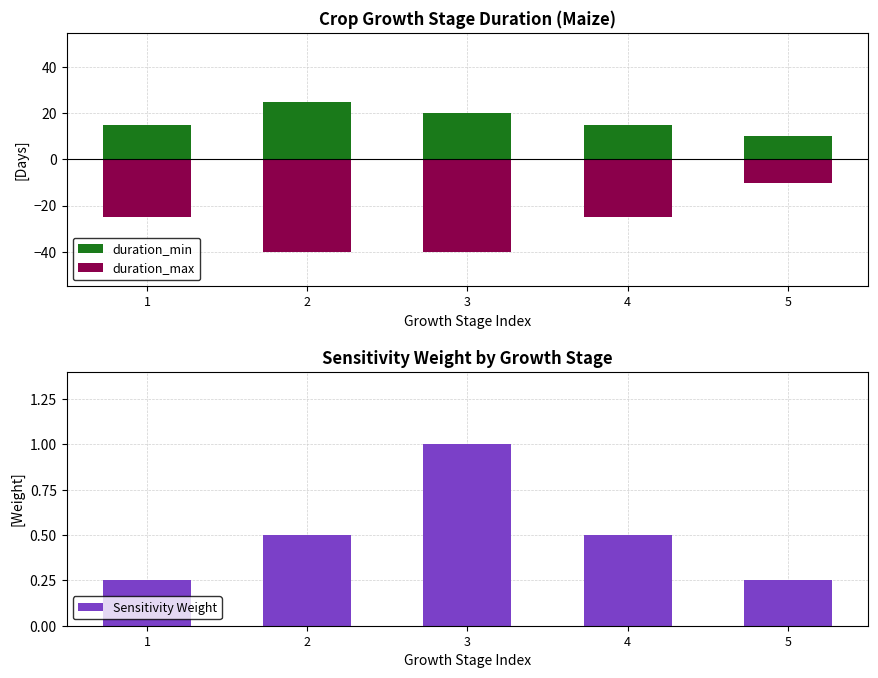

List the labels in order of Sensitivity Weight value, largest first.

3, 2, 4, 1, 5